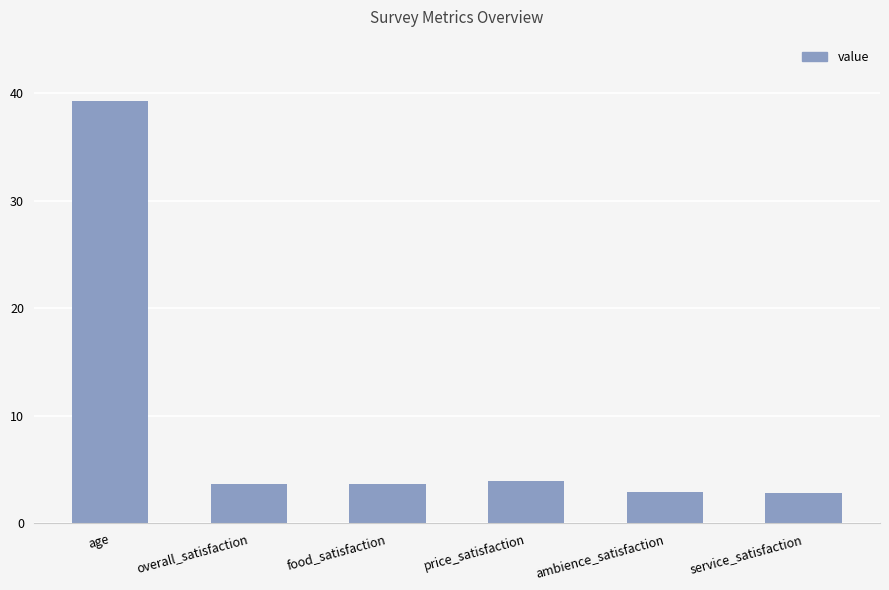

Does the chart contain any negative values?

No